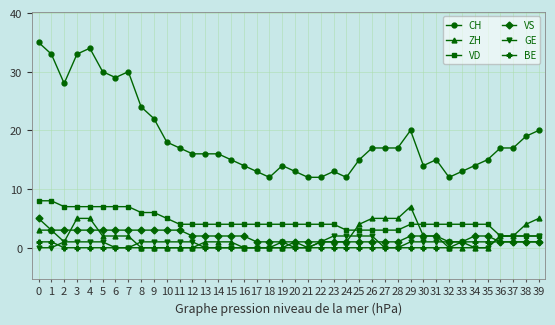

True or false: VD and BE cross at least once.

False